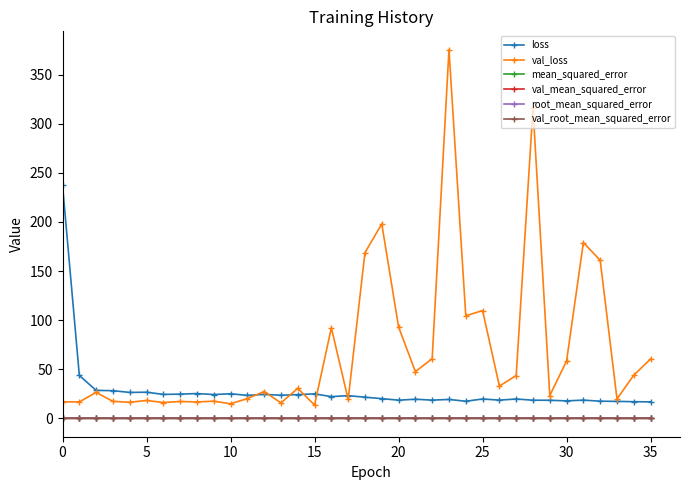

What is the minimum value for loss?

16.7